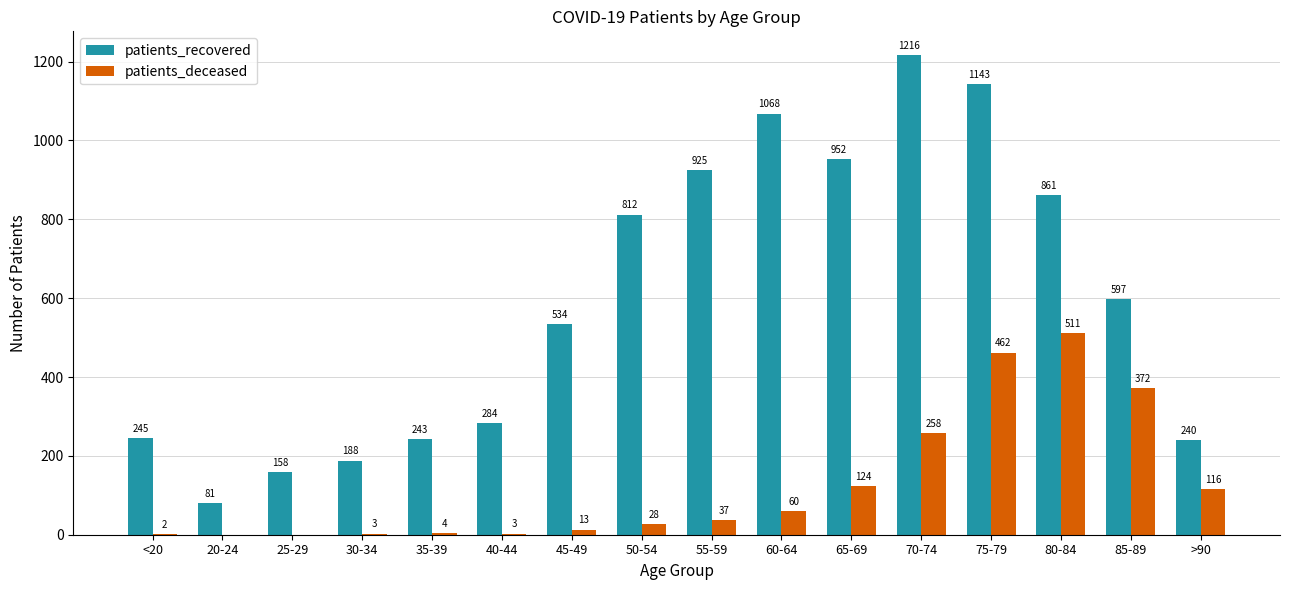

At which category does the chart reach its peak across all series?

70-74